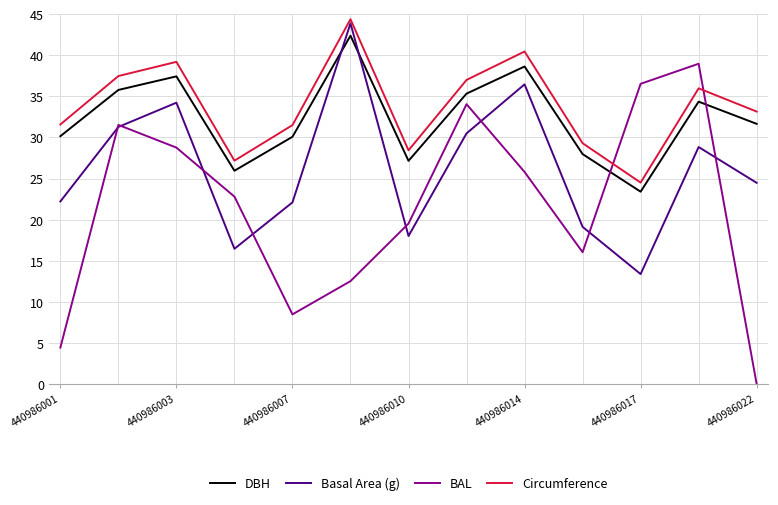

What is the lowest value of the DBH series?

23.4